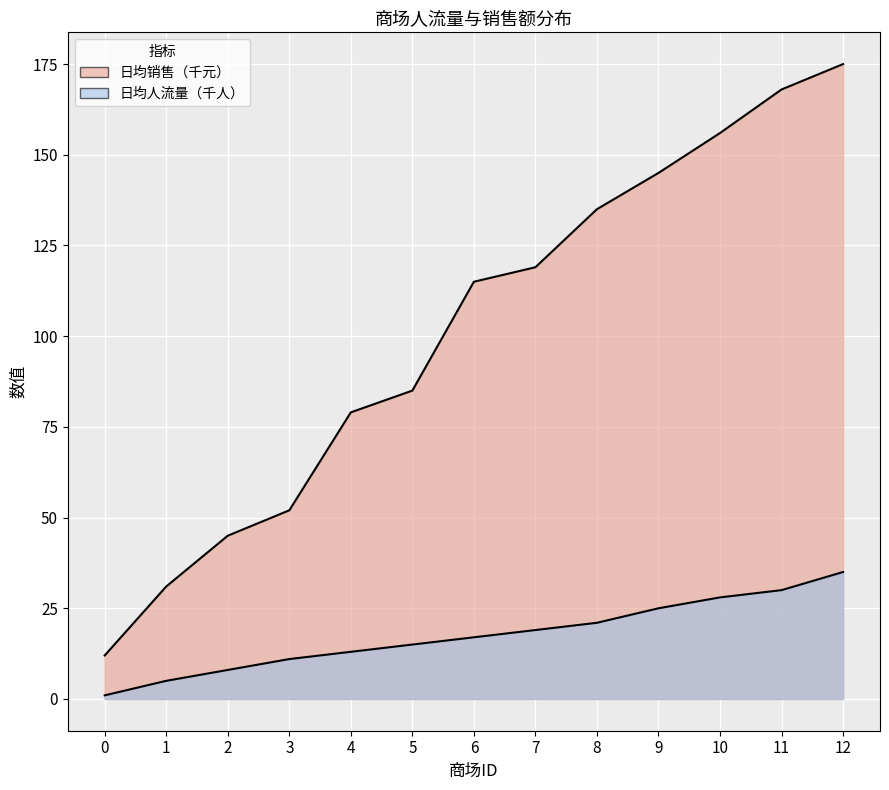

What is the maximum value shown in the chart?

175